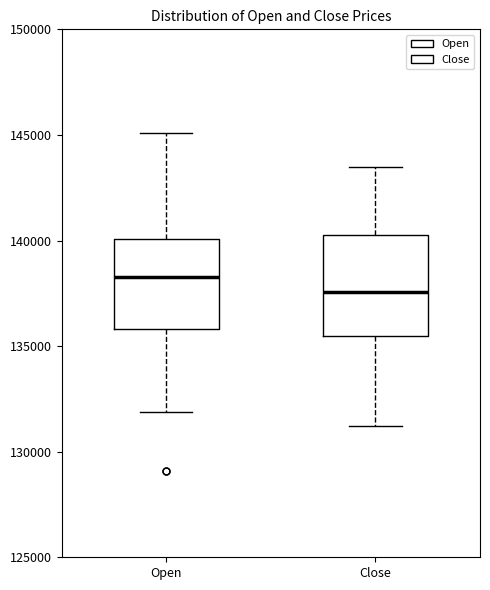

Where is the lower edge of the box for Close on the y-axis? The values are not printed on the chart, so give them approximately, as read against the axis.

135500